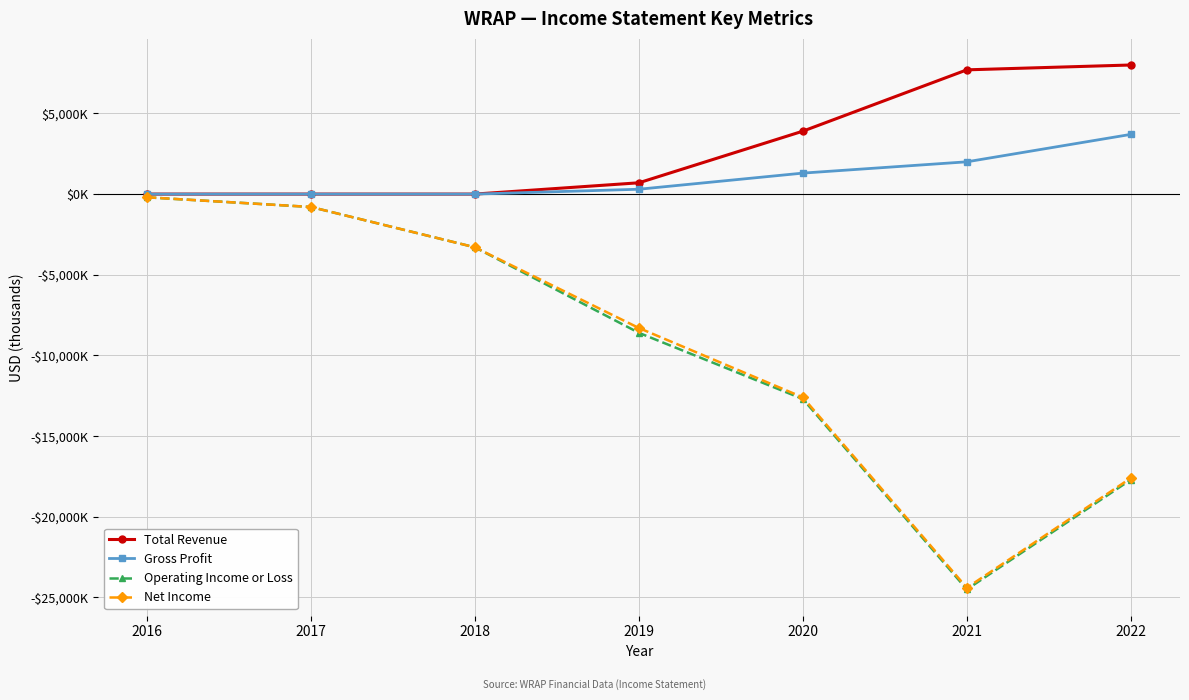

What are all the series names shown in the legend?

Total Revenue, Gross Profit, Operating Income or Loss, Net Income